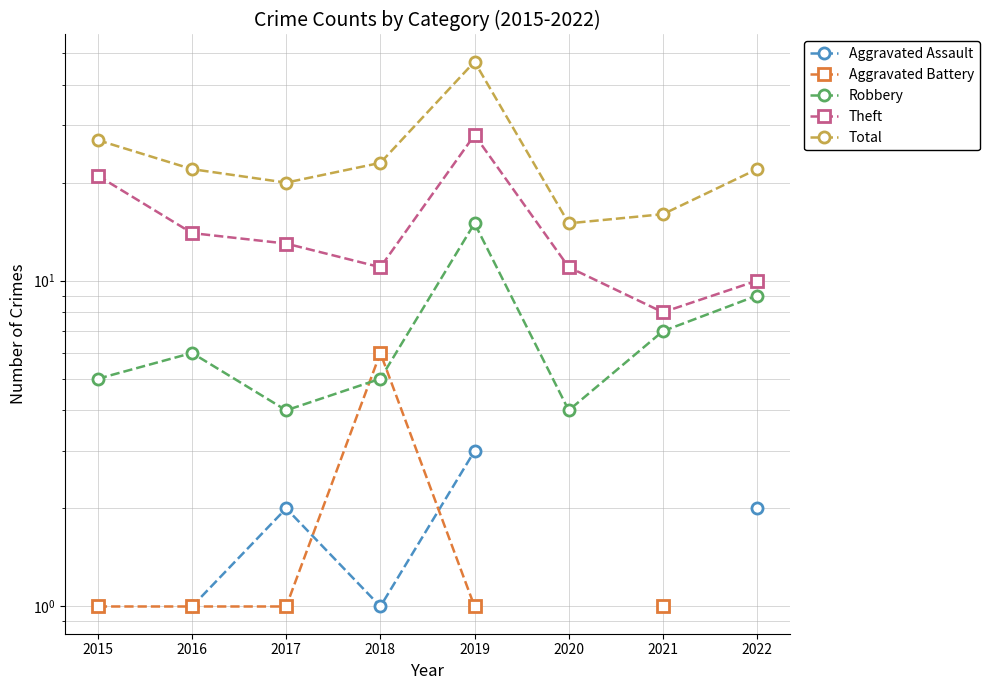

True or false: Aggravated Battery and Theft intersect in this chart.

False